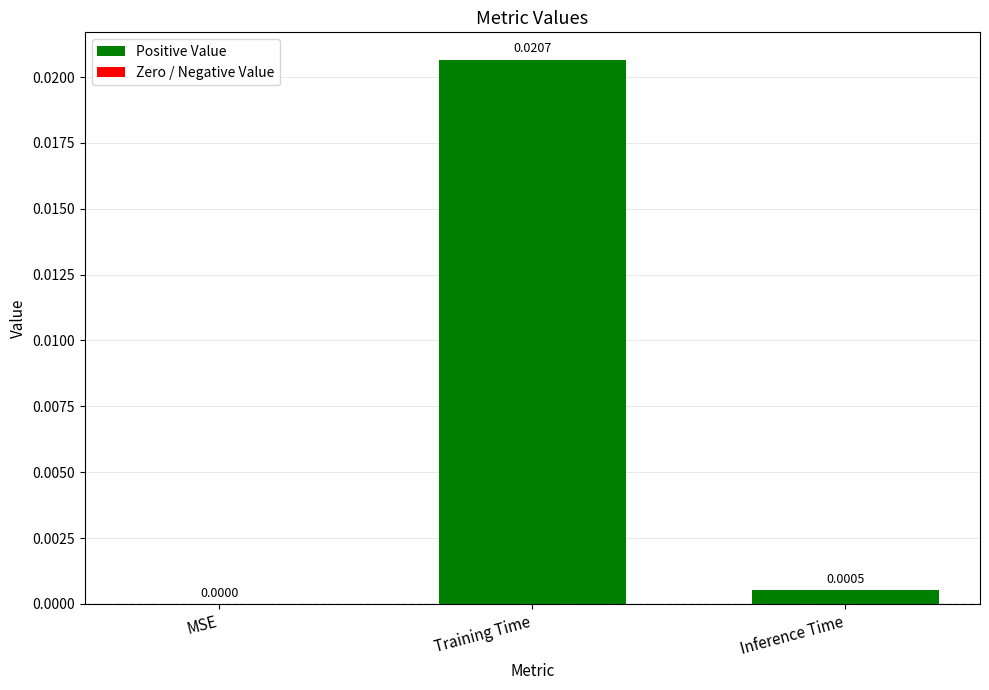

At which category does the chart reach its peak across all series?

Training Time